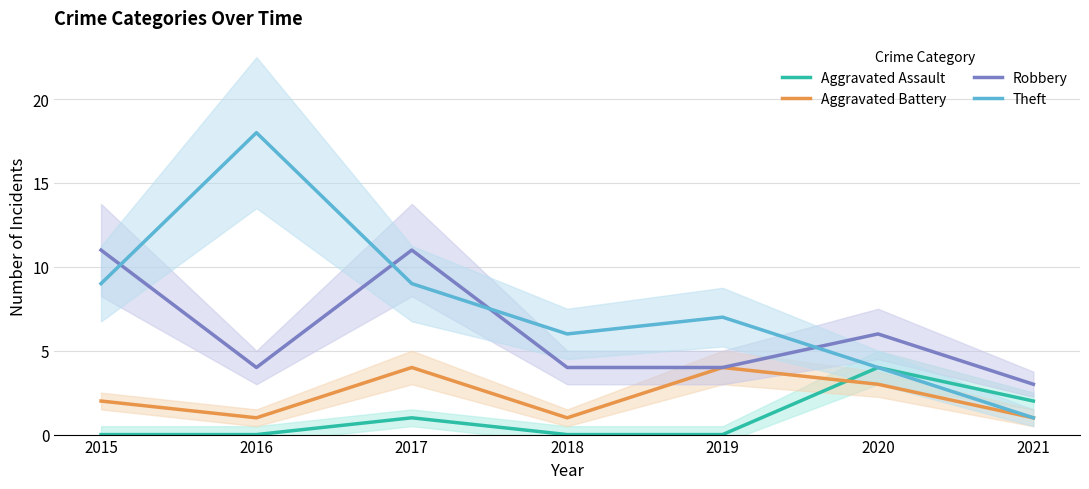

How many positive values does the Aggravated Assault series have?

3